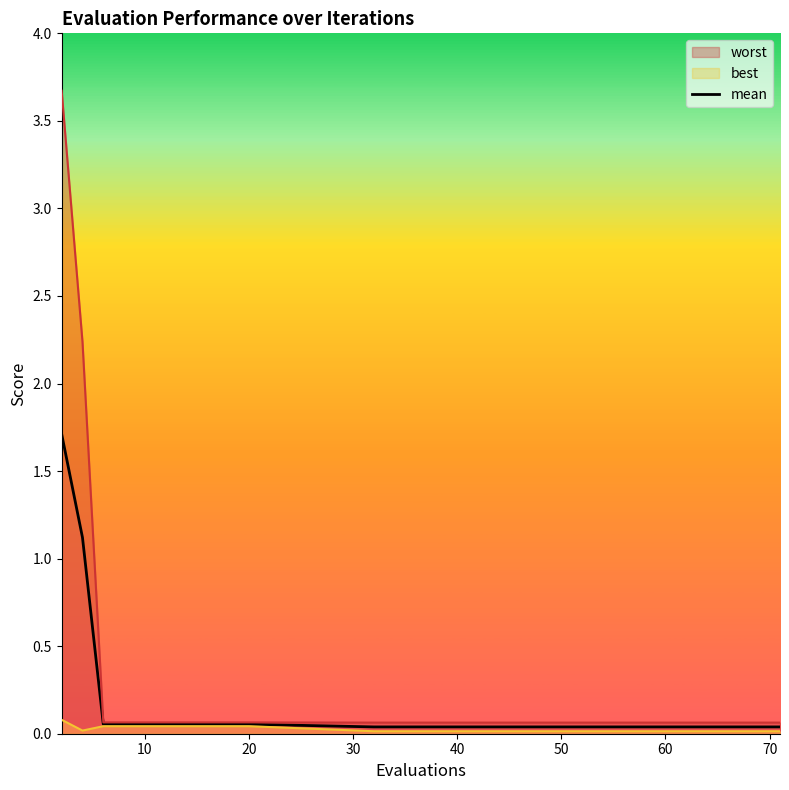

What is the maximum value for mean?

1.7